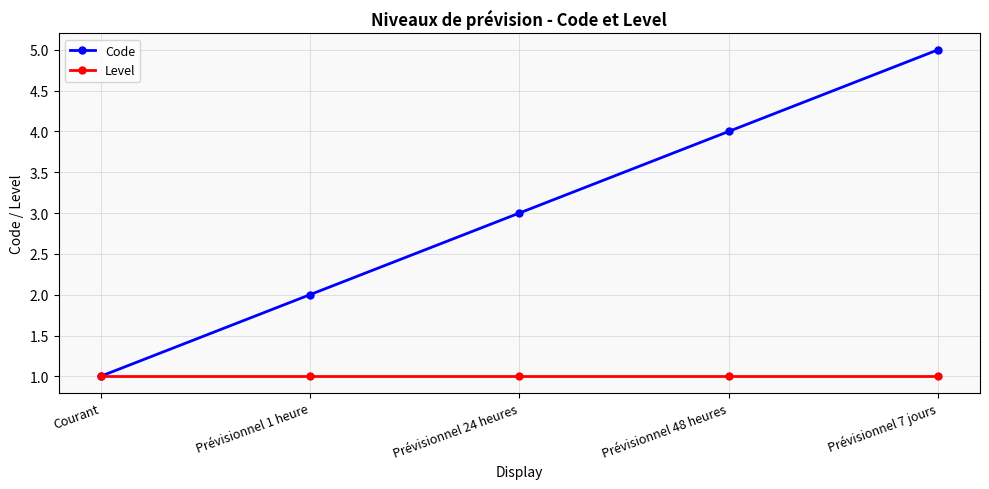

What is the difference between the second highest and second lowest values in the Code series?

2